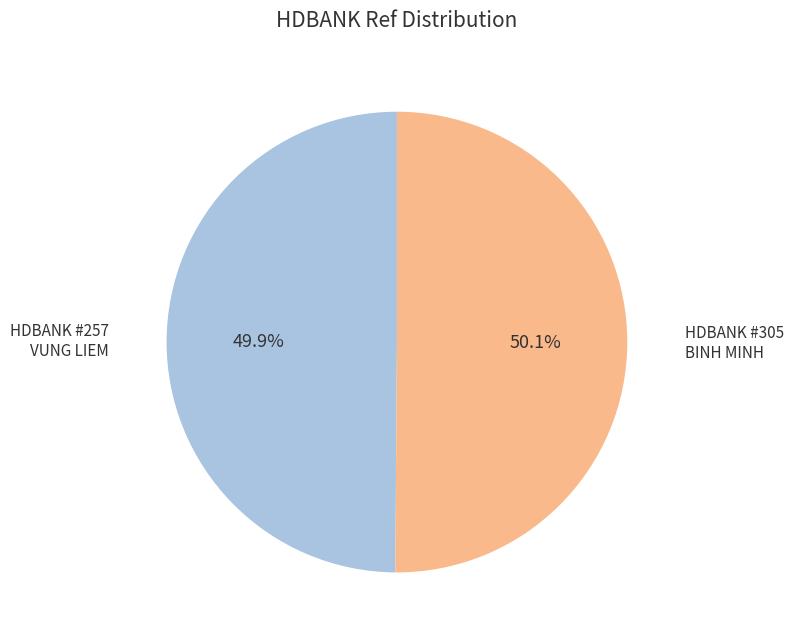

Does any single category account for the majority?

Yes